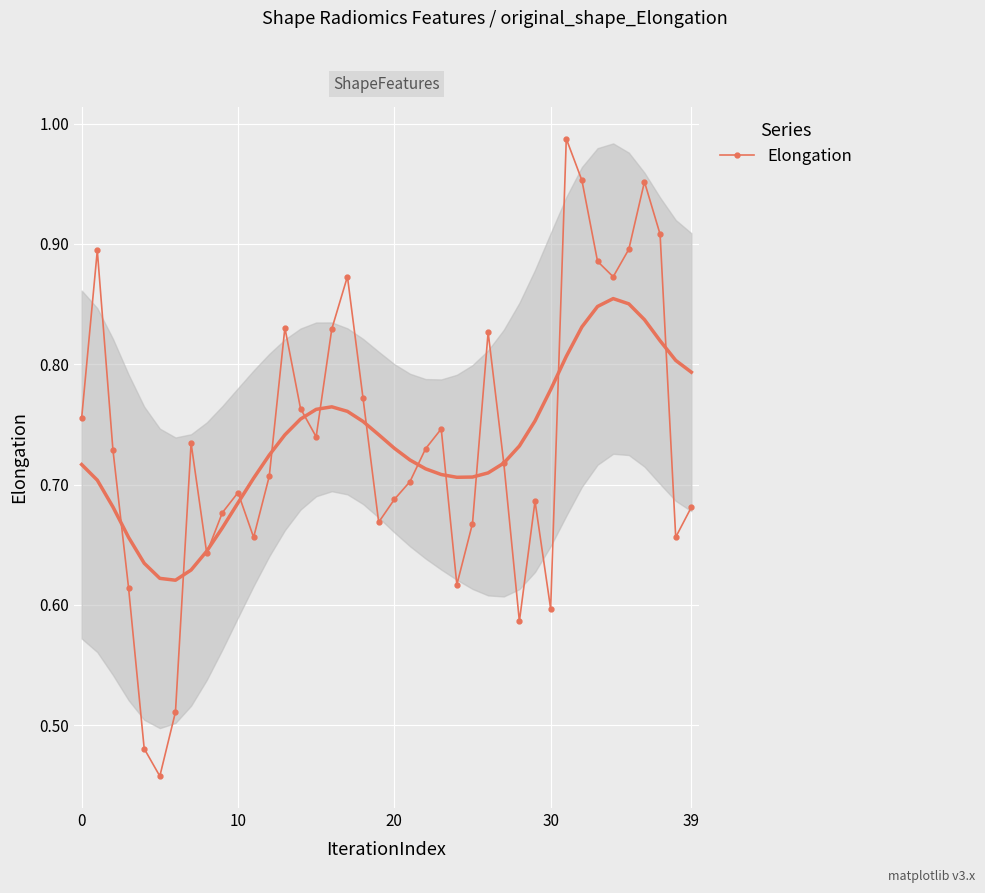

What is the difference between the second highest and second lowest values?

0.5